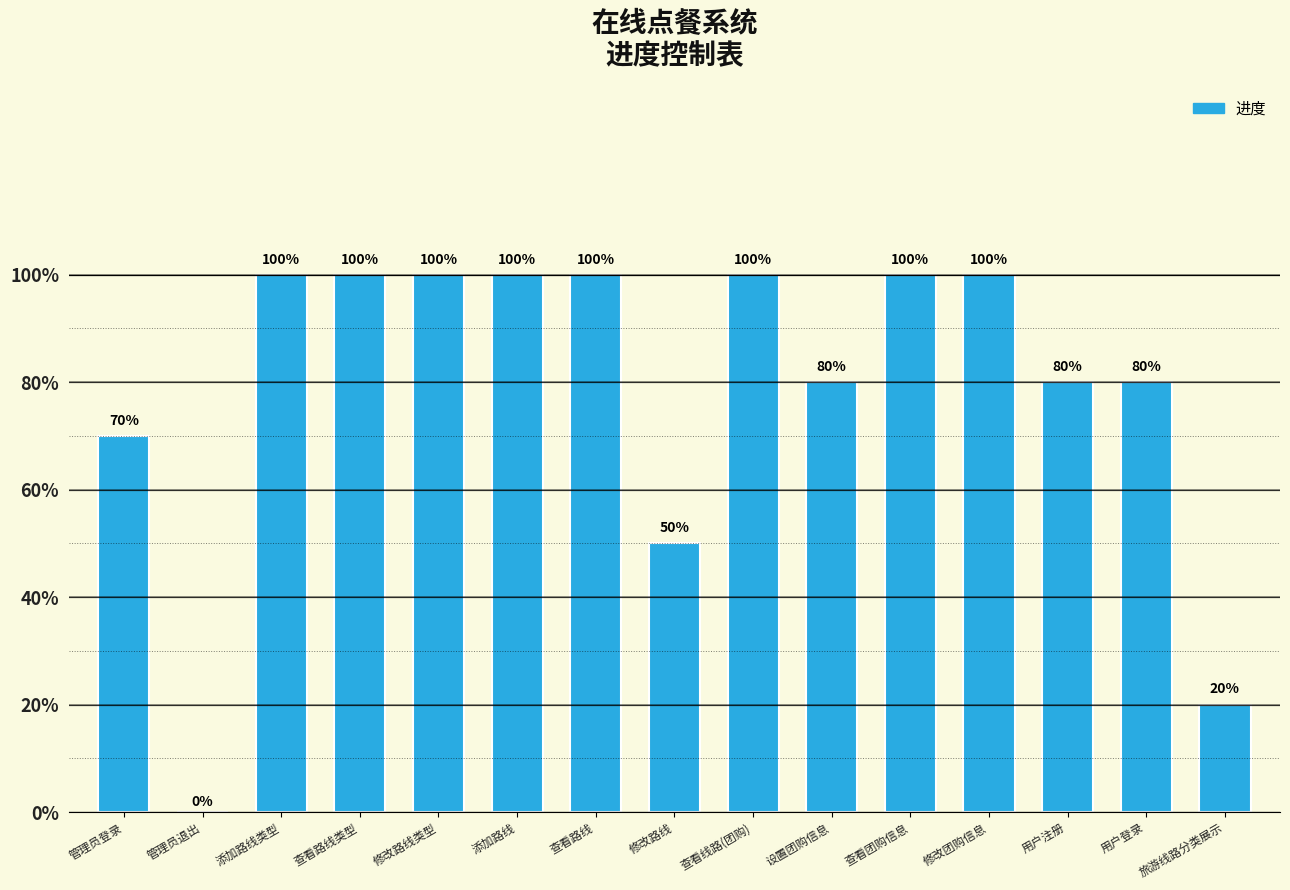

Approximately how many times larger is the value at 查看路线 compared to 修改路线类型?

1.0